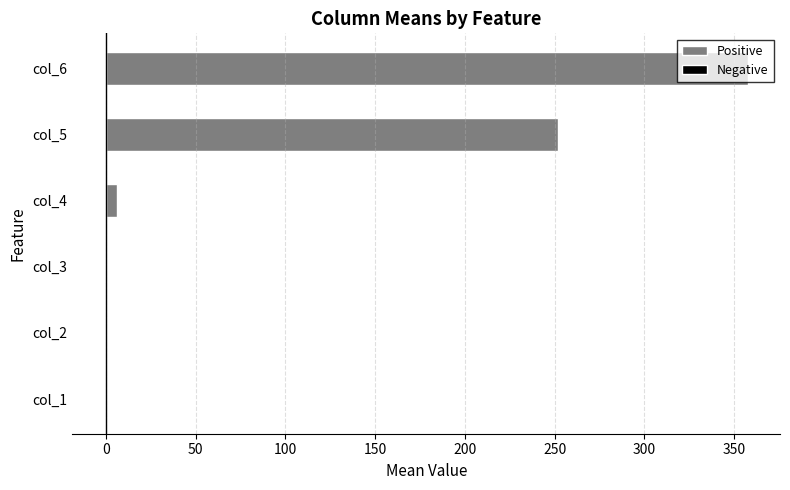

Reading right to left, list all the values displayed in this chart.

Positive: 357.6	252.1	6.3	0.0	0.5	0.5
Negative: 0.0	0.0	0.0	-0.8	0.0	0.0